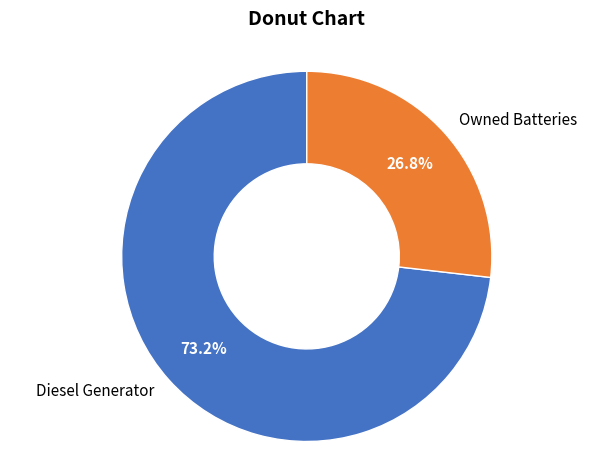

What percentage is NOT represented by Owned Batteries?

73.2%